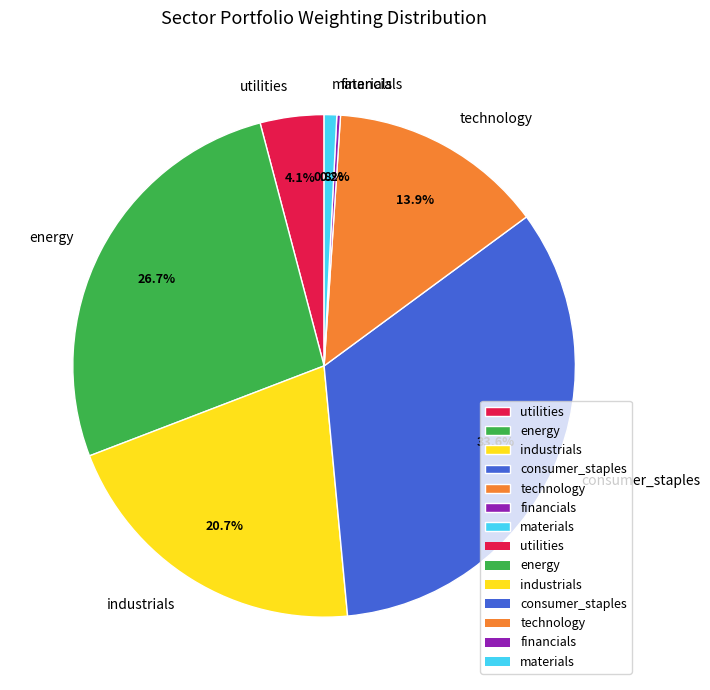

Does technology account for over 50% of the chart?

No